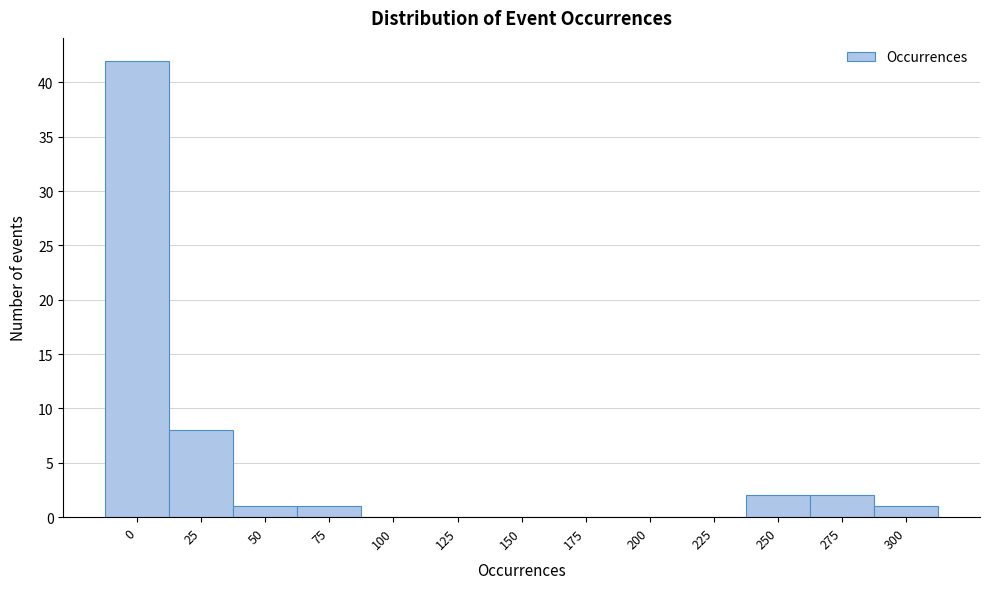

Reading left to right, what are all the values shown in this chart?

0=42	25=8	50=1	75=1	100=0	125=0	150=0	175=0	200=0	225=0	250=2	275=2	300=1